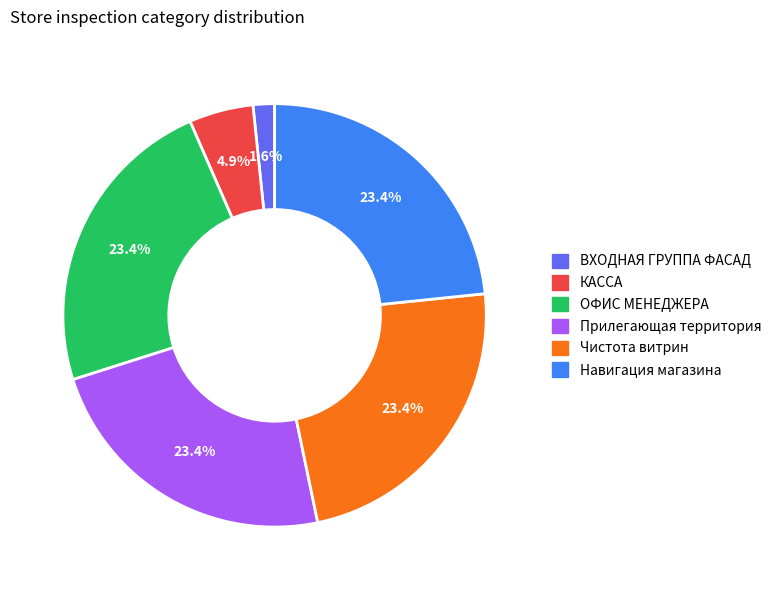

Do Навигация магазина and КАССА together represent more than half of the pie?

No